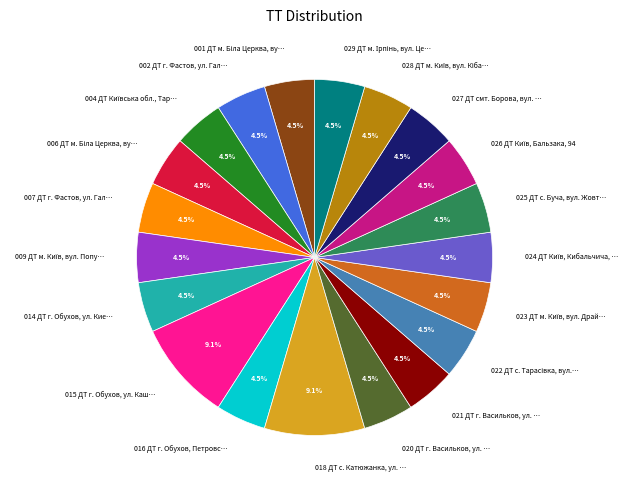

Is 002 ДТ г. Фастов, ул. Гал… the majority of the pie?

No